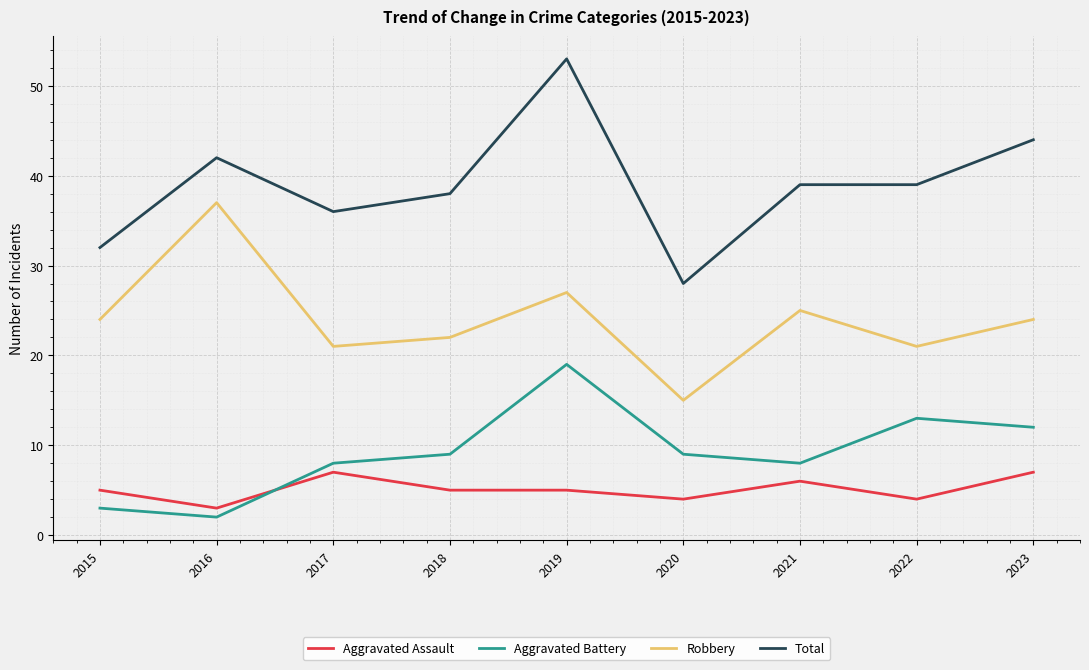

What is the highest value of the Robbery series?

37